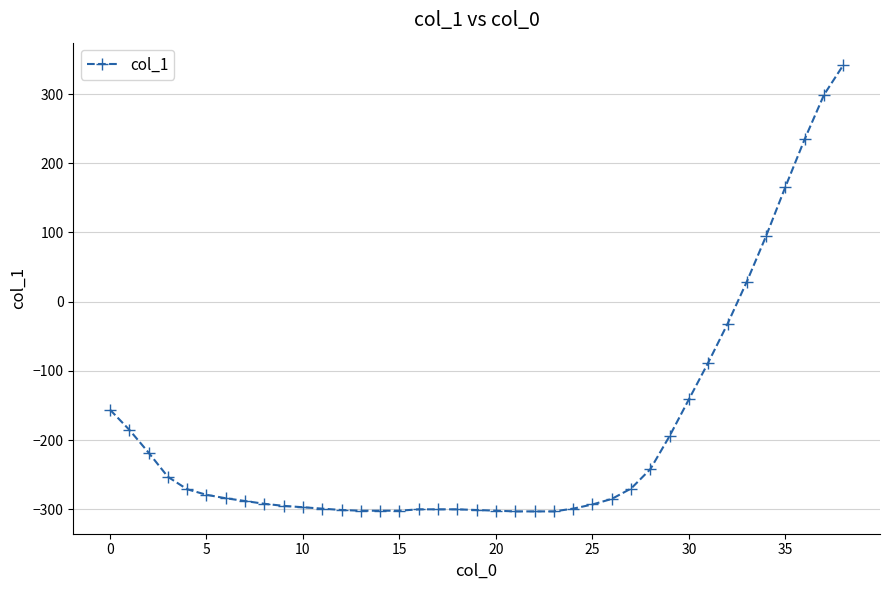

What is the maximum value shown in the chart?

342